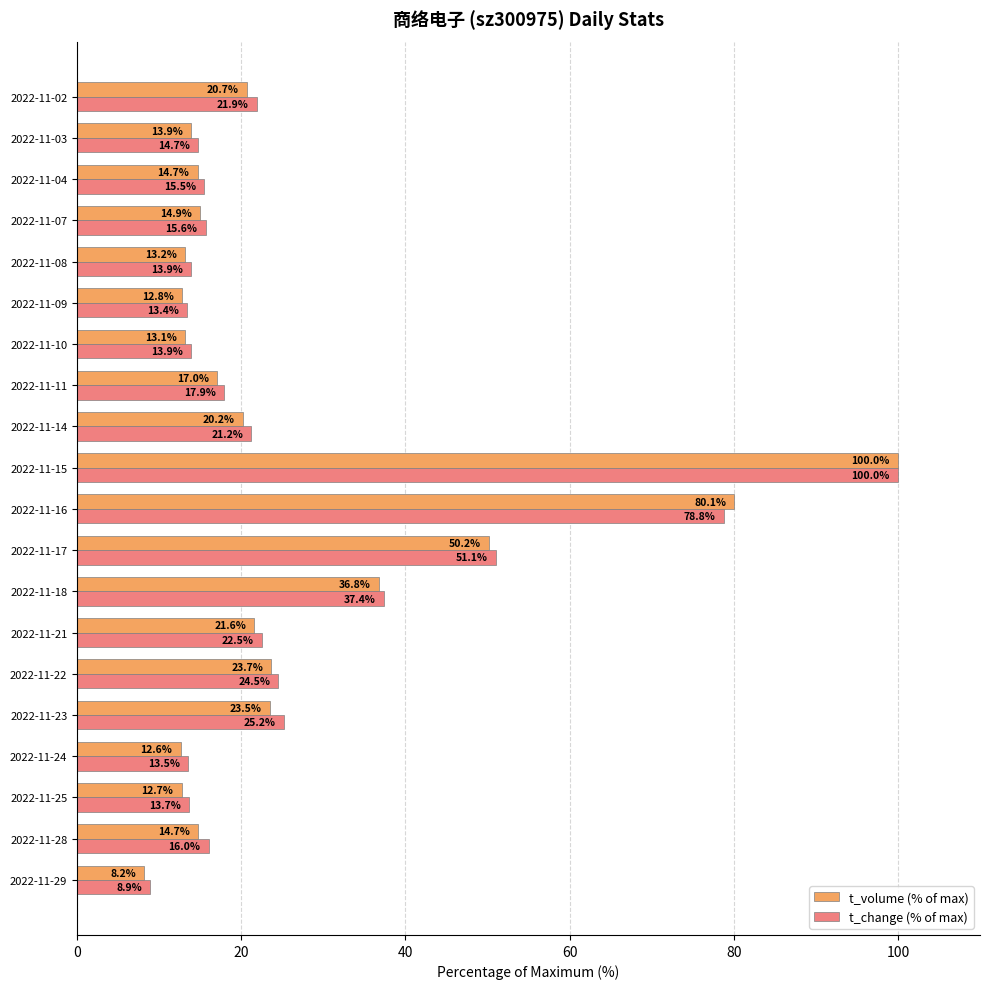

The t_volume (% of max) series shows 43.0 at 2022-11-16. True or false?

False